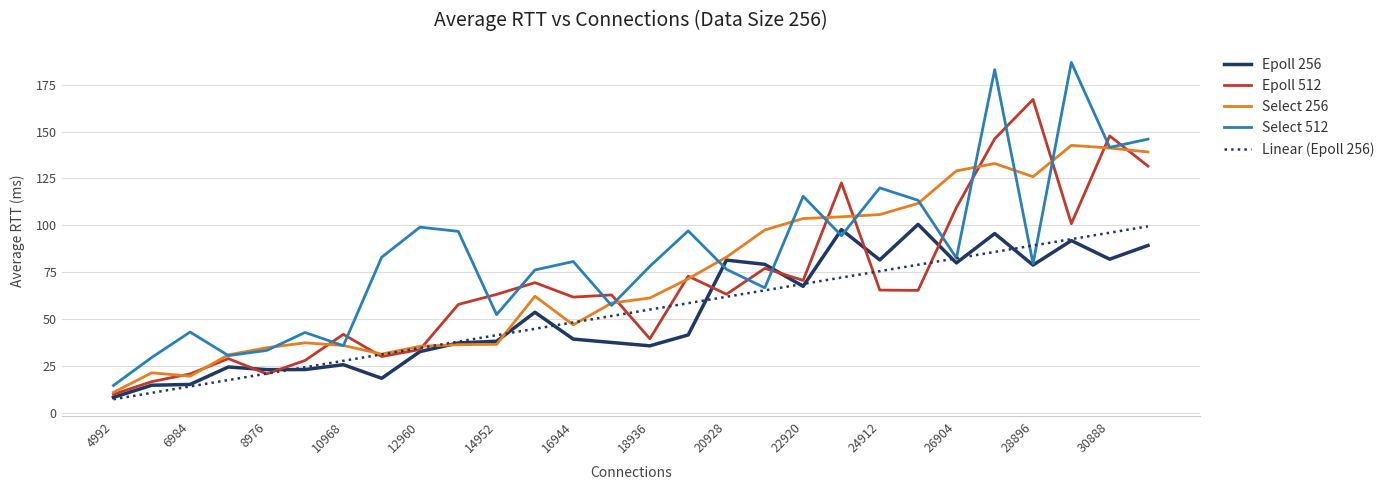

Which series has the largest range (max minus min)?

Select 512